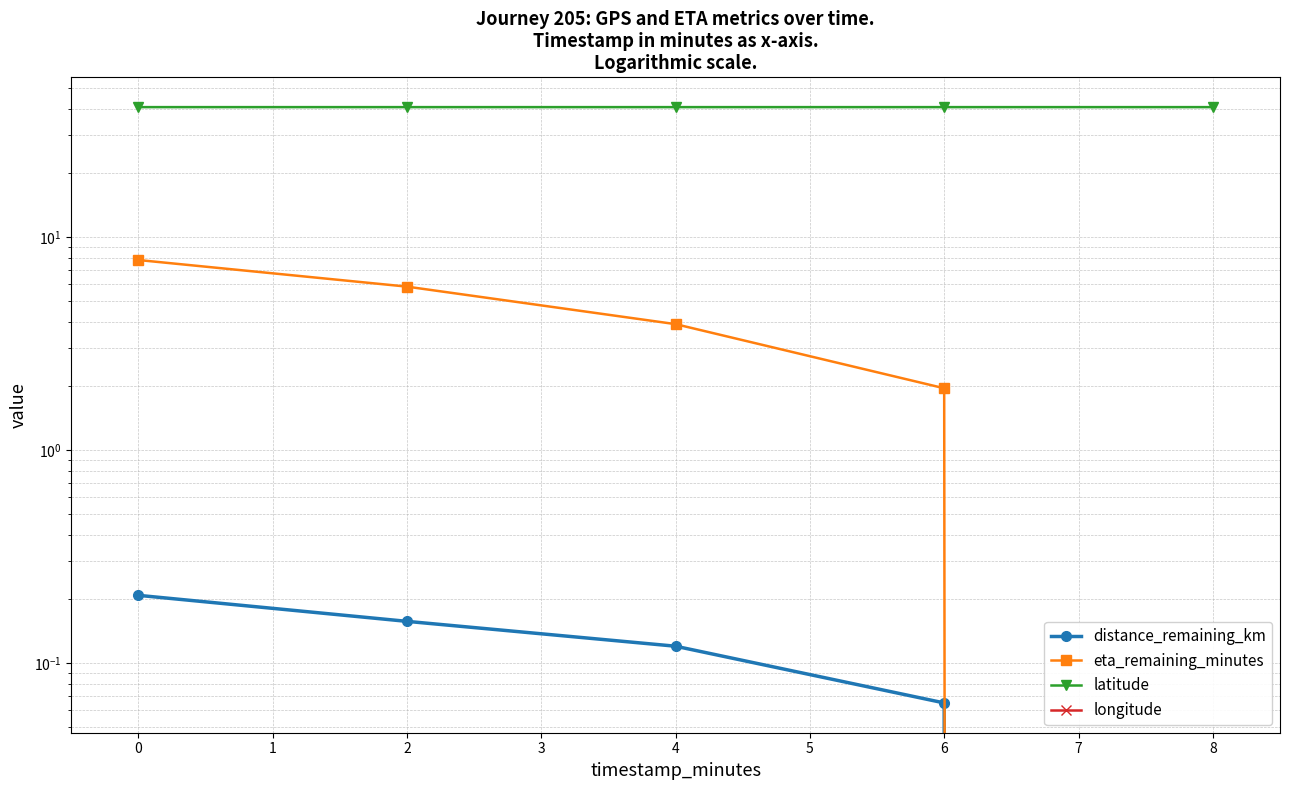

What is the highest value of the longitude series?

-74.0